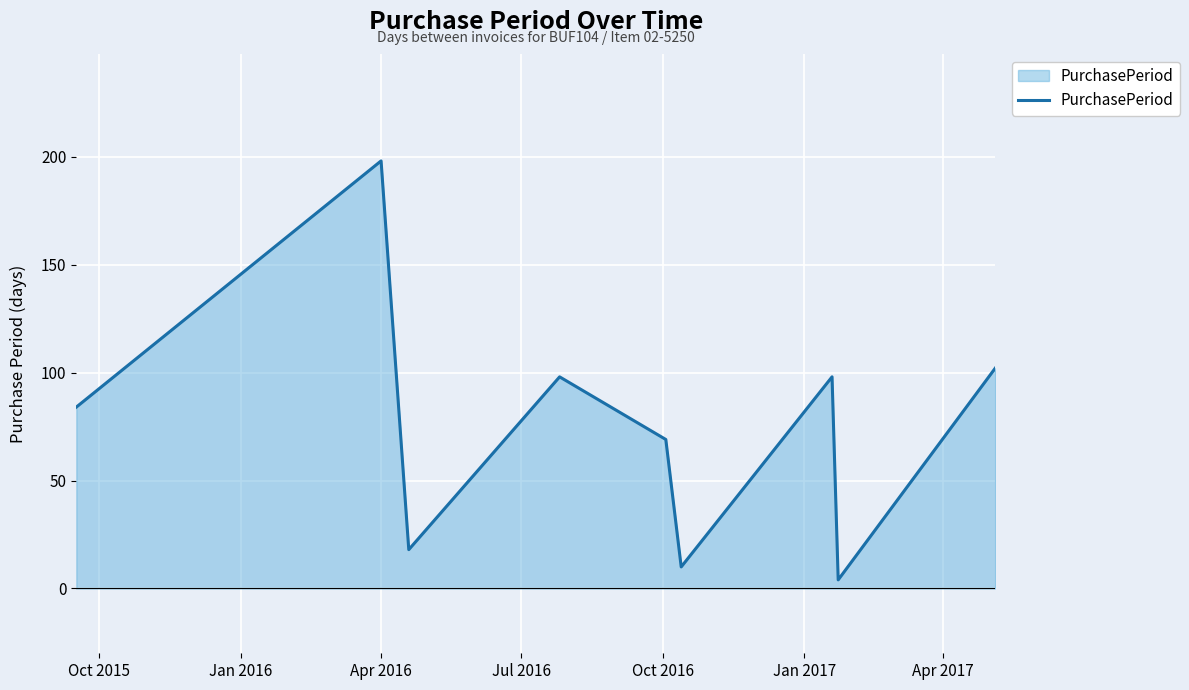

Reading right to left, extract all data points from this chart.

102	4	98	10	69	98	18	198	84